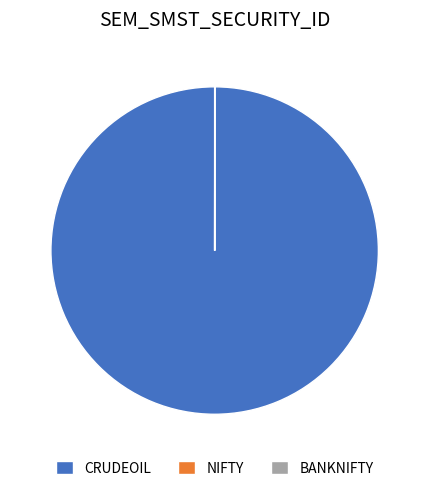

True or false: CRUDEOIL accounts for 93% of the total.

False